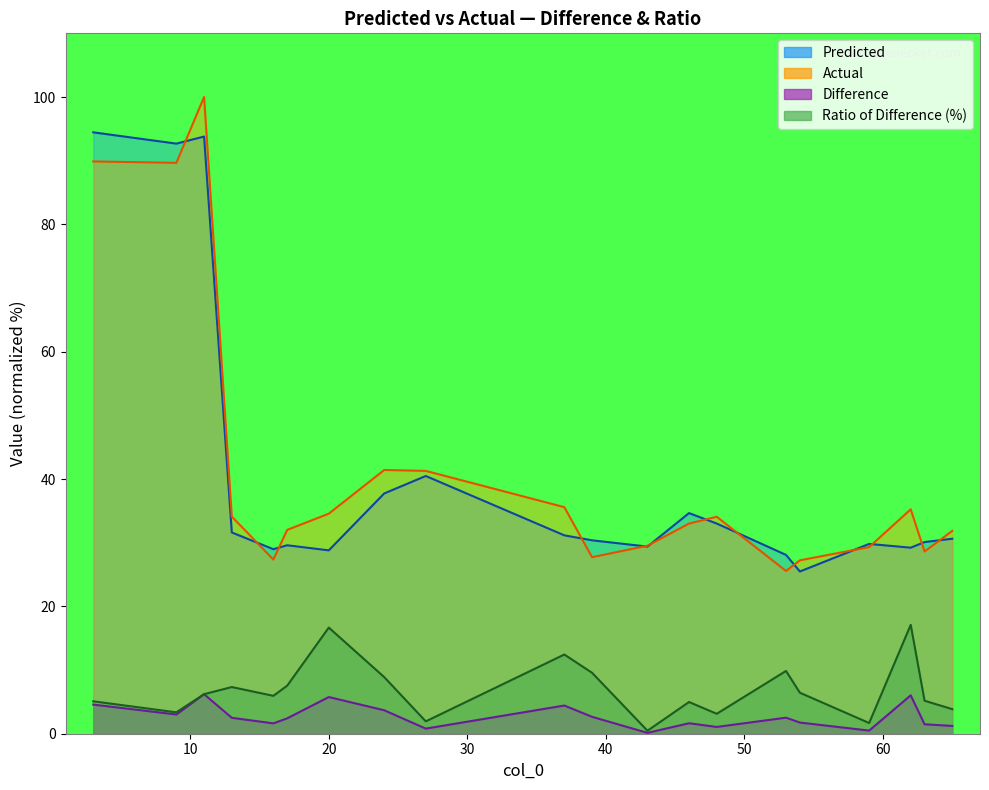

Reading left to right, extract all data points from this chart.

Predicted: 94.5	92.7	93.8	31.6	29.0	29.6	28.8	37.7	40.5	31.2	30.4	29.4	34.7	33.0	28.1	25.5	29.8	29.2	30.1	30.6
Actual: 89.9	89.7	100.0	34.1	27.4	32.0	34.6	41.4	41.3	35.6	27.7	29.5	33.0	34.1	25.6	27.2	29.3	35.2	28.6	31.9
Difference: 4.6	3.0	6.2	2.5	1.6	2.4	5.8	3.7	0.8	4.4	2.7	0.1	1.6	1.1	2.5	1.8	0.5	6.0	1.5	1.2
Ratio of Difference (%): 5.1	3.4	6.2	7.3	6.0	7.5	16.7	8.9	1.9	12.4	9.6	0.5	5.0	3.1	9.9	6.4	1.7	17.1	5.2	3.9